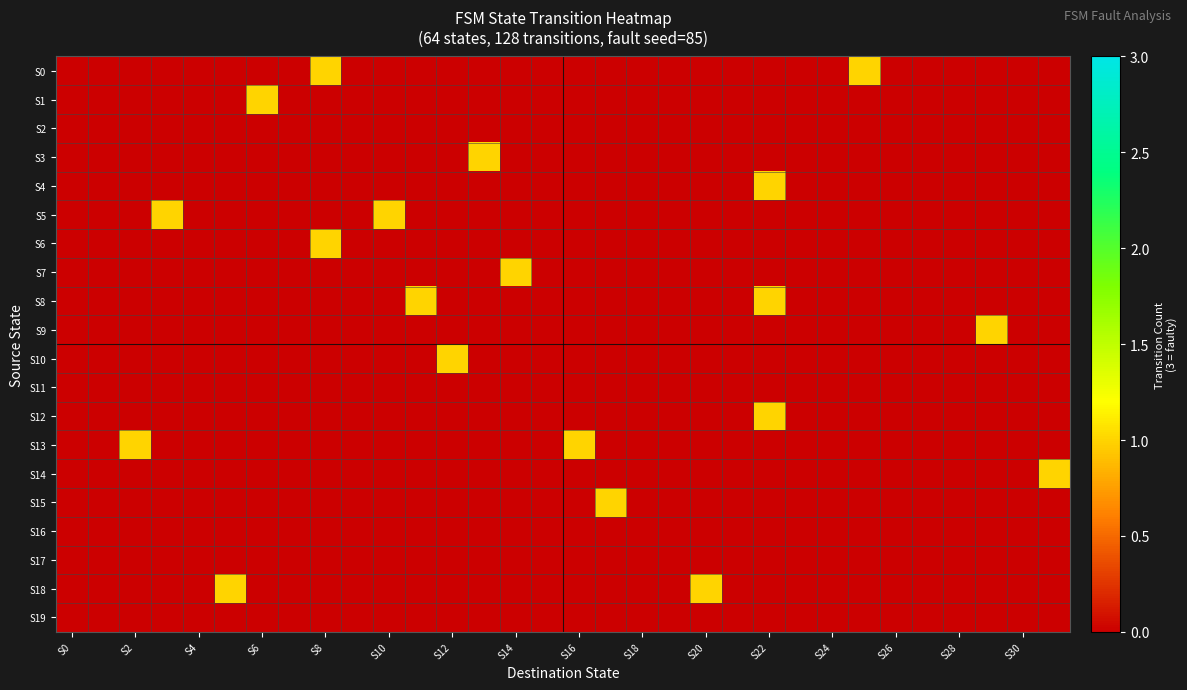

Which series has the widest spread of values?

S0